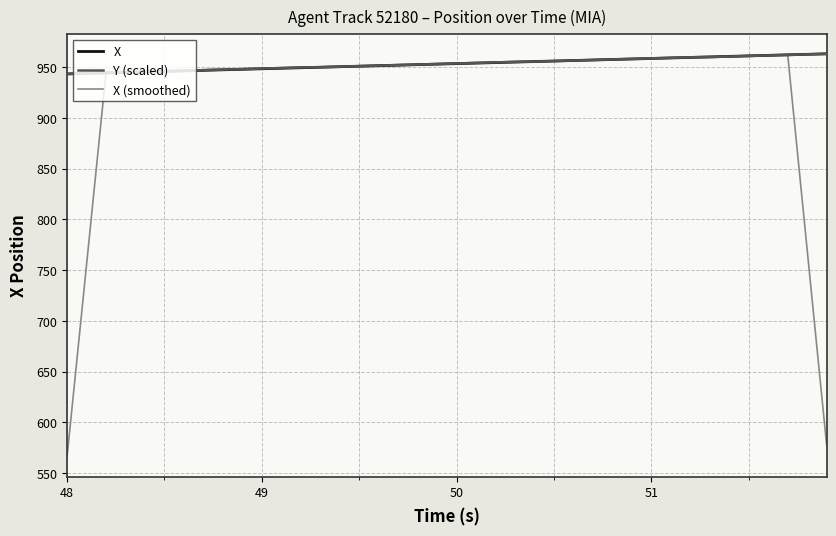

Which series has the widest spread of values?

X (smoothed)